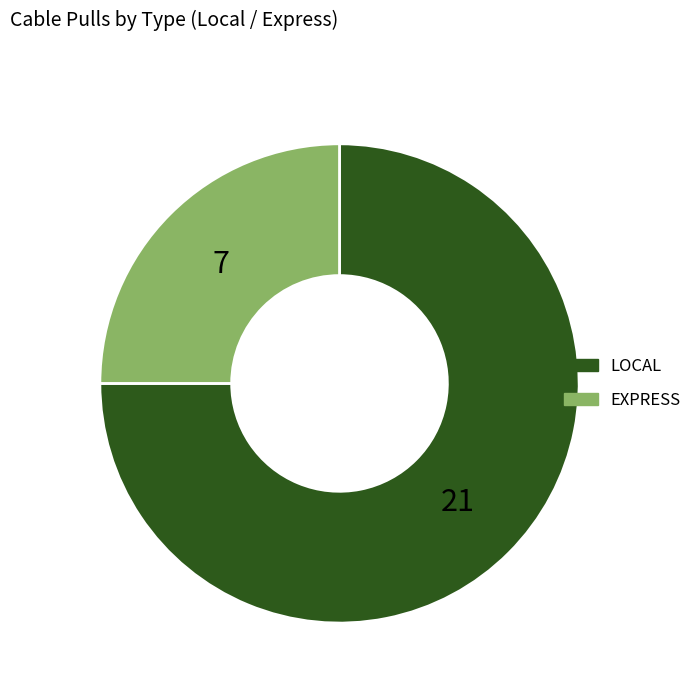

Approximately how many times larger is the value at LOCAL compared to EXPRESS?

3.0